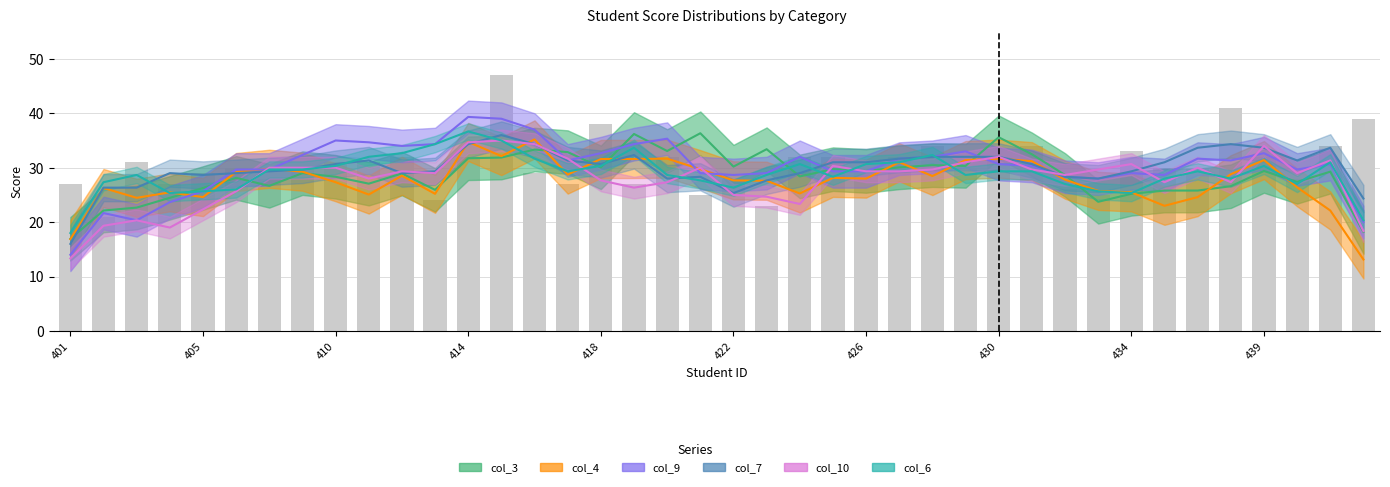

Between 65090500428 and 65090500423, which is larger?

65090500423